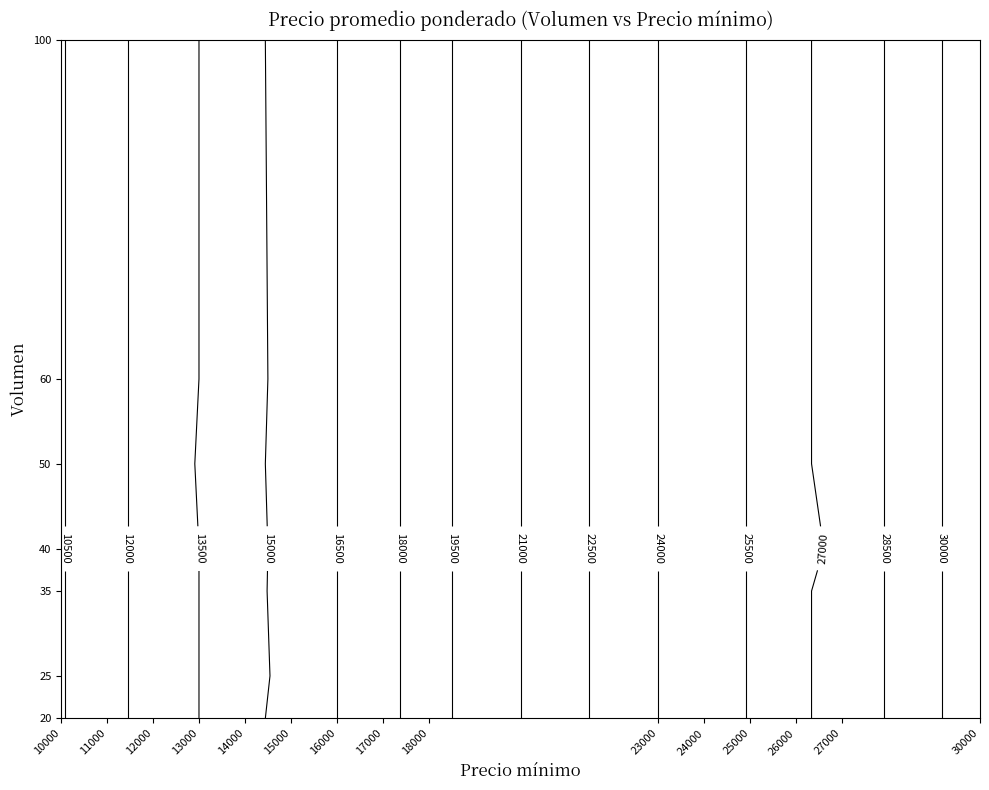

What is the highest value of the 20 series?

31000